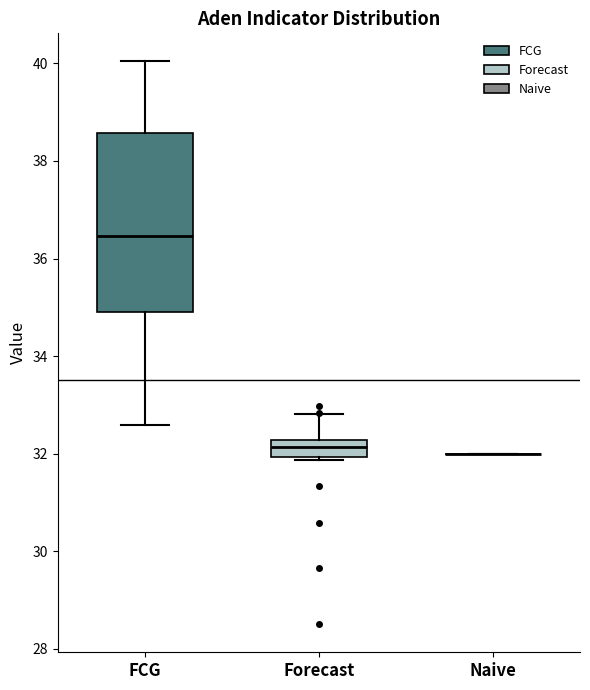

Which box is the tallest, from its lower edge to its upper edge?

FCG